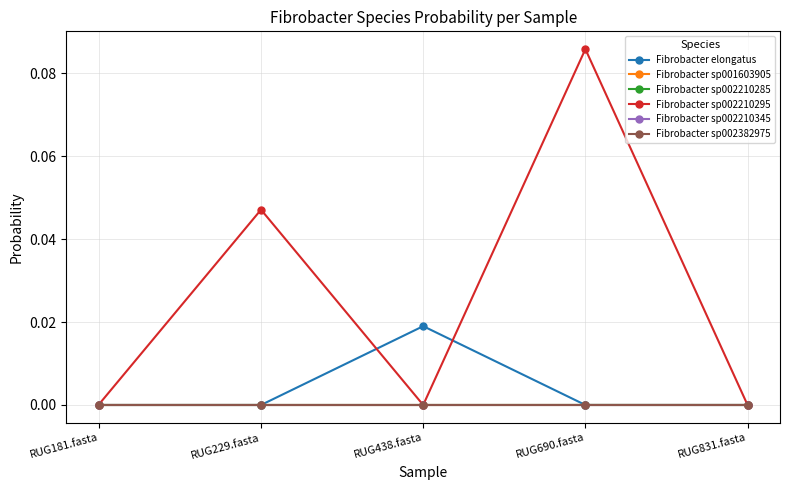

What position from the left is RUG438.fasta?

3